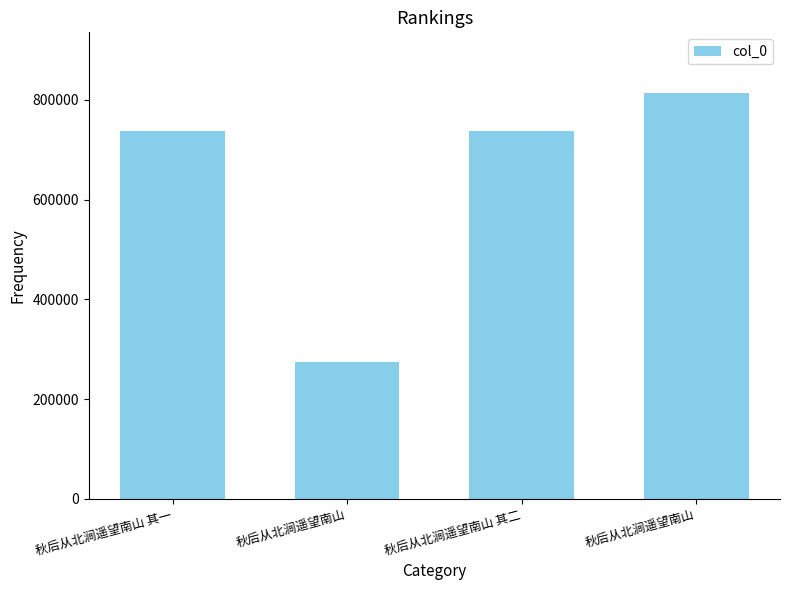

What is the maximum value shown in the chart?

813290